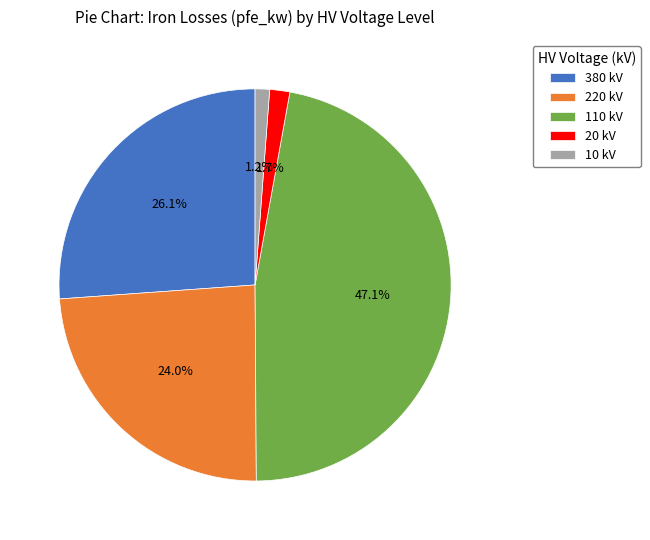

Is there a majority slice in this chart?

No